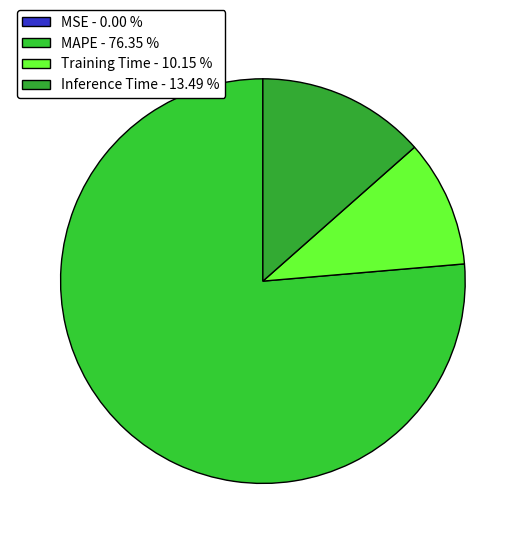

Count the number of slices in the pie.

4